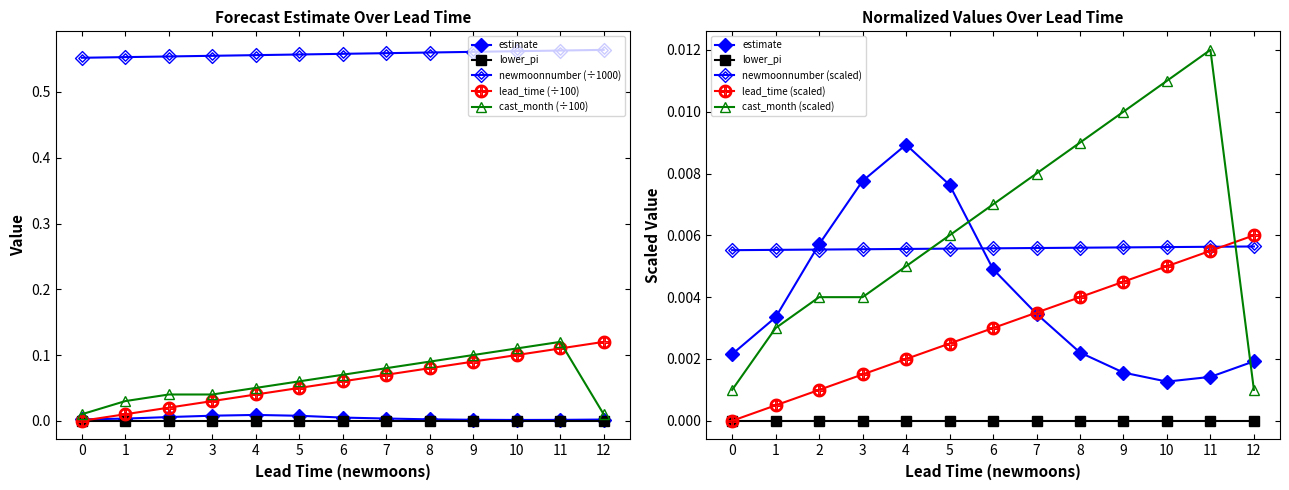

What is the sum of all lead_time_newmoons values?

7.3